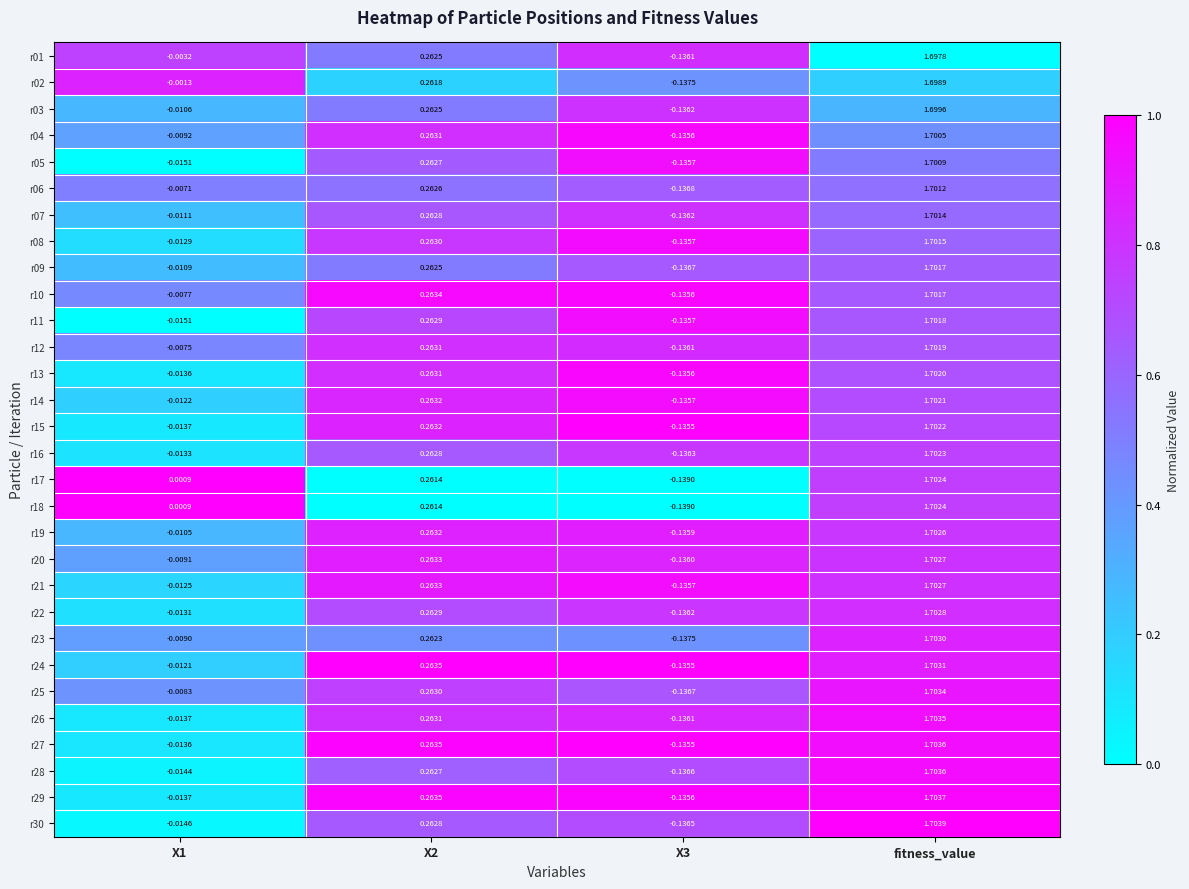

Is the value of r19 at X1 greater than the value of r08 at X1?

Yes